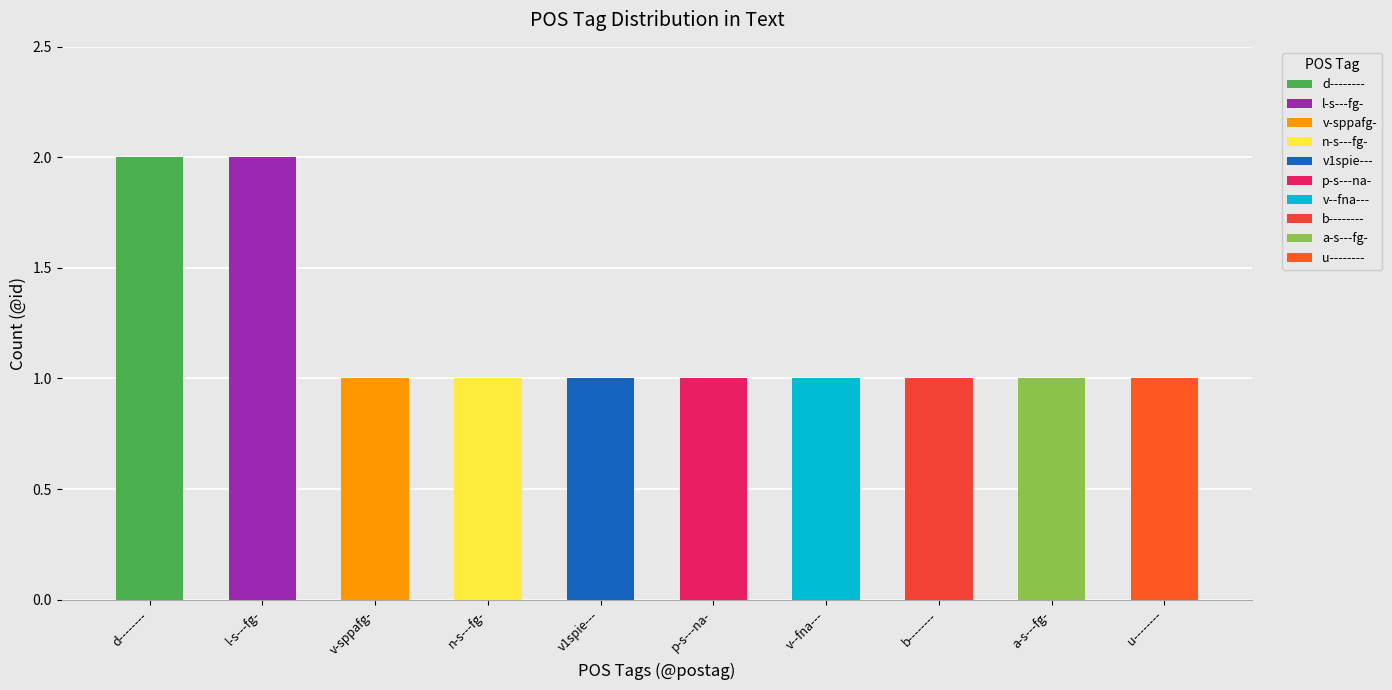

At which category does the chart reach its minimum across all series?

v-sppafg-